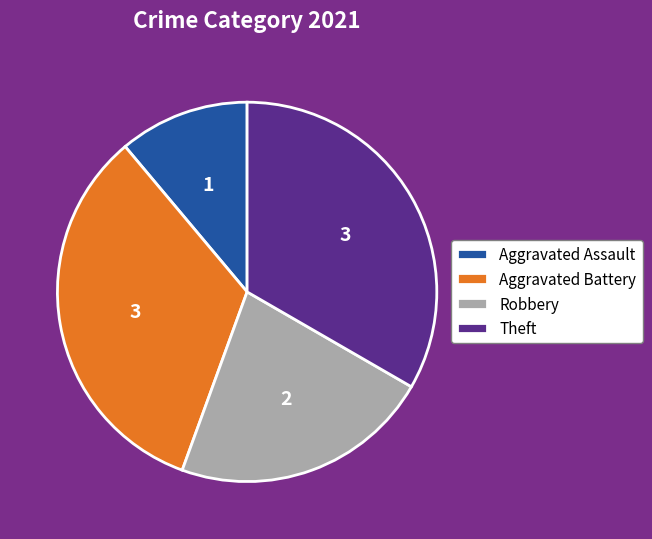

Count the number of slices in the pie.

4